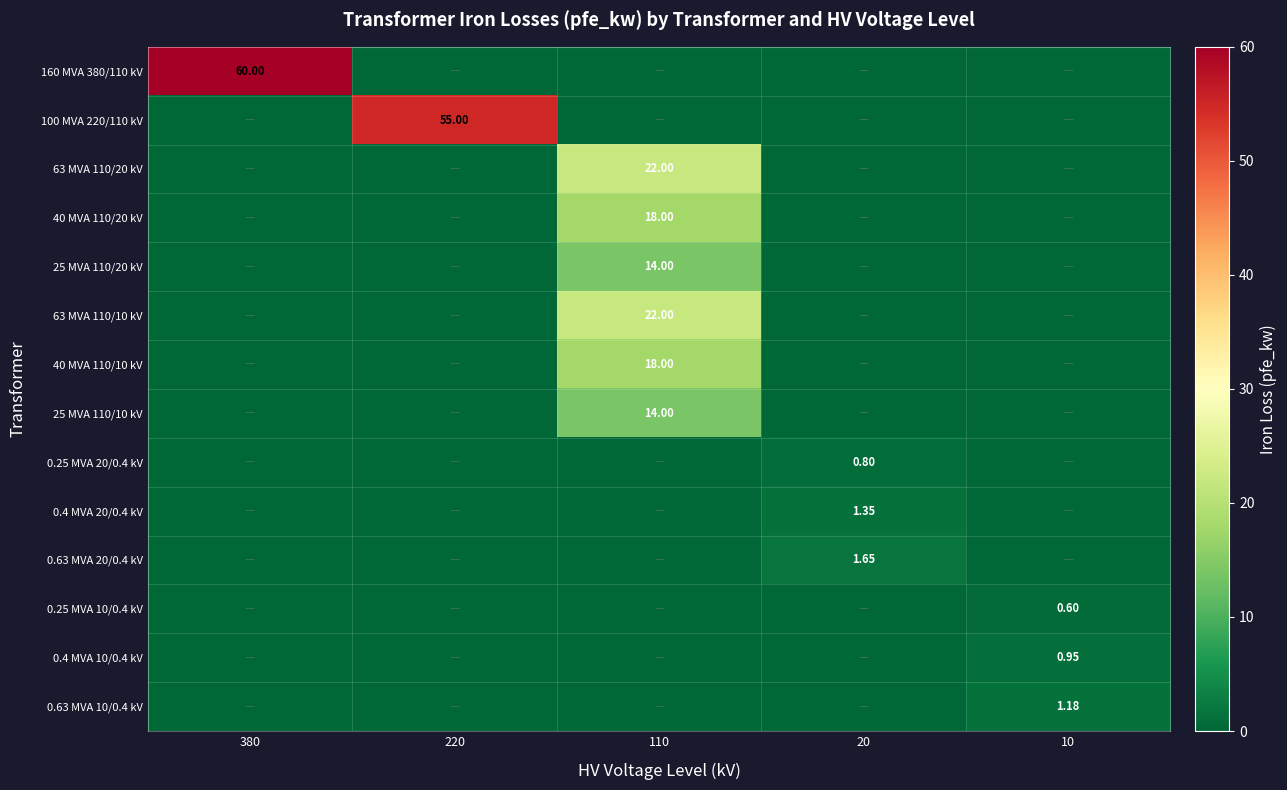

The value of 0.25 MVA 20/0.4 kV at 20 is 0.8. True or false?

True